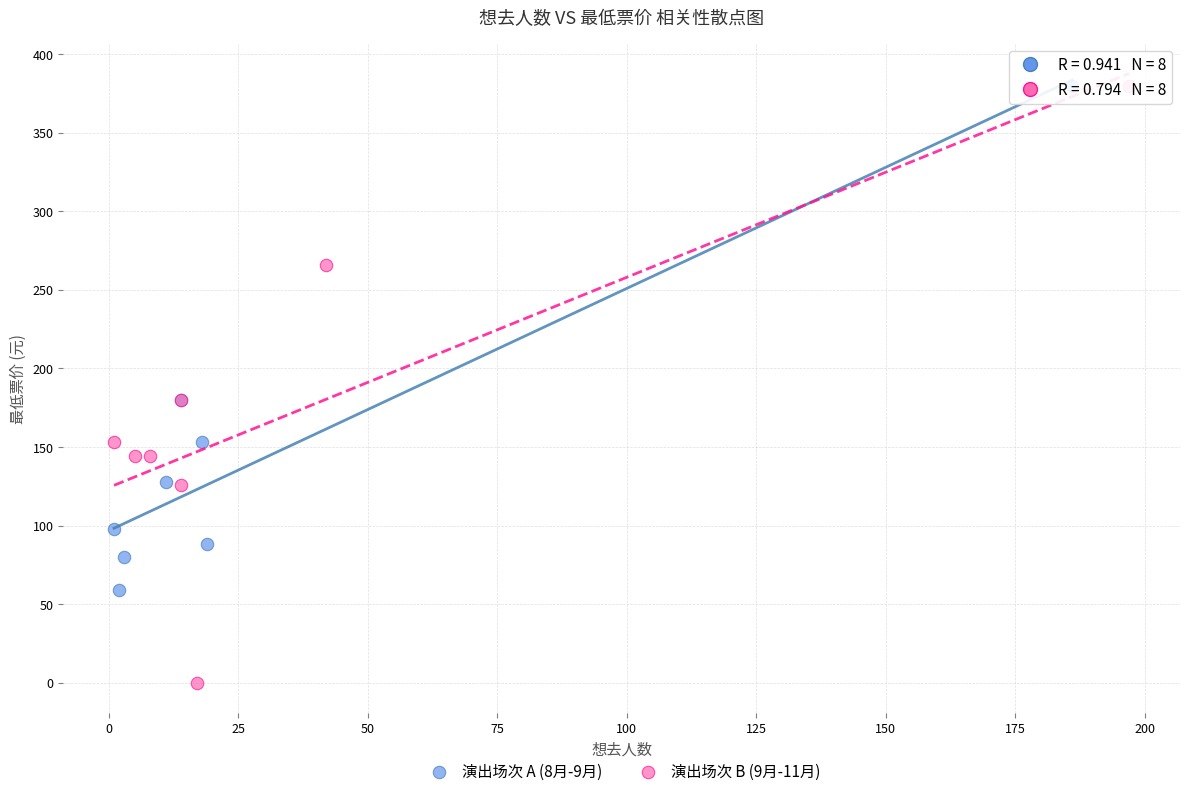

Which series reaches the minimum Y coordinate?

演出场次 B (9月-11月)